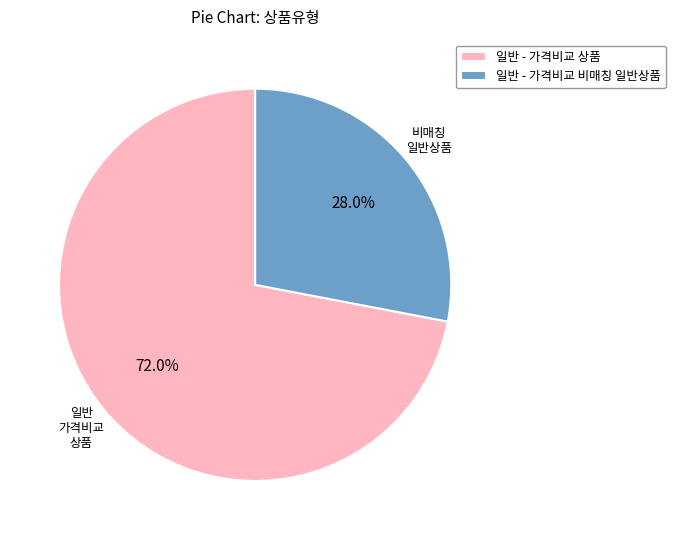

Which has a higher value, 일반 - 가격비교 상품 or 일반 - 가격비교 비매칭 일반상품?

일반 - 가격비교 상품